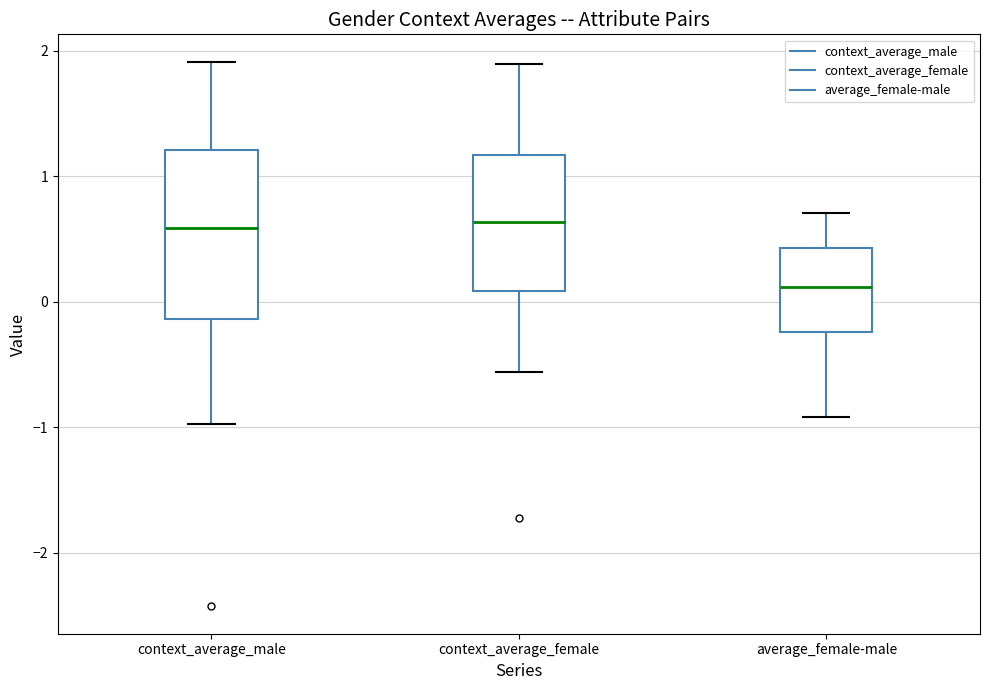

Reading left to right, transcribe this box plot: for each box, give where its median line is, the range the box spans, and where its two whiskers end, as read against the y-axis. The values are not printed on the chart, so give them approximately, as read against the axis.

context_average_male: median 0.6, box -0.1 to 1.2, whiskers -1.0 to 1.9
context_average_female: median 0.6, box 0.1 to 1.2, whiskers -0.6 to 1.9
average_female-male: median 0.1, box -0.2 to 0.4, whiskers -0.9 to 0.7